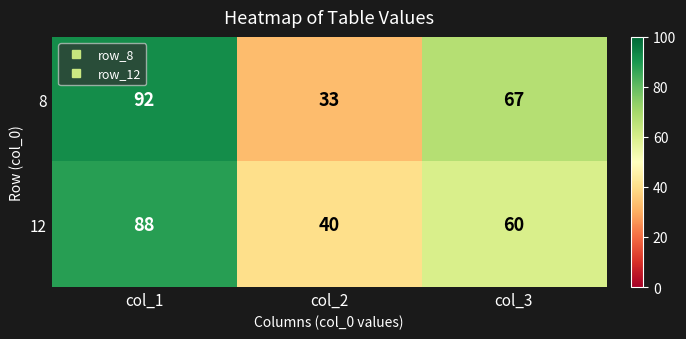

Reading left to right, what are all the values shown in this chart?

8: col_1=92	col_2=33	col_3=67
12: col_1=88	col_2=40	col_3=60